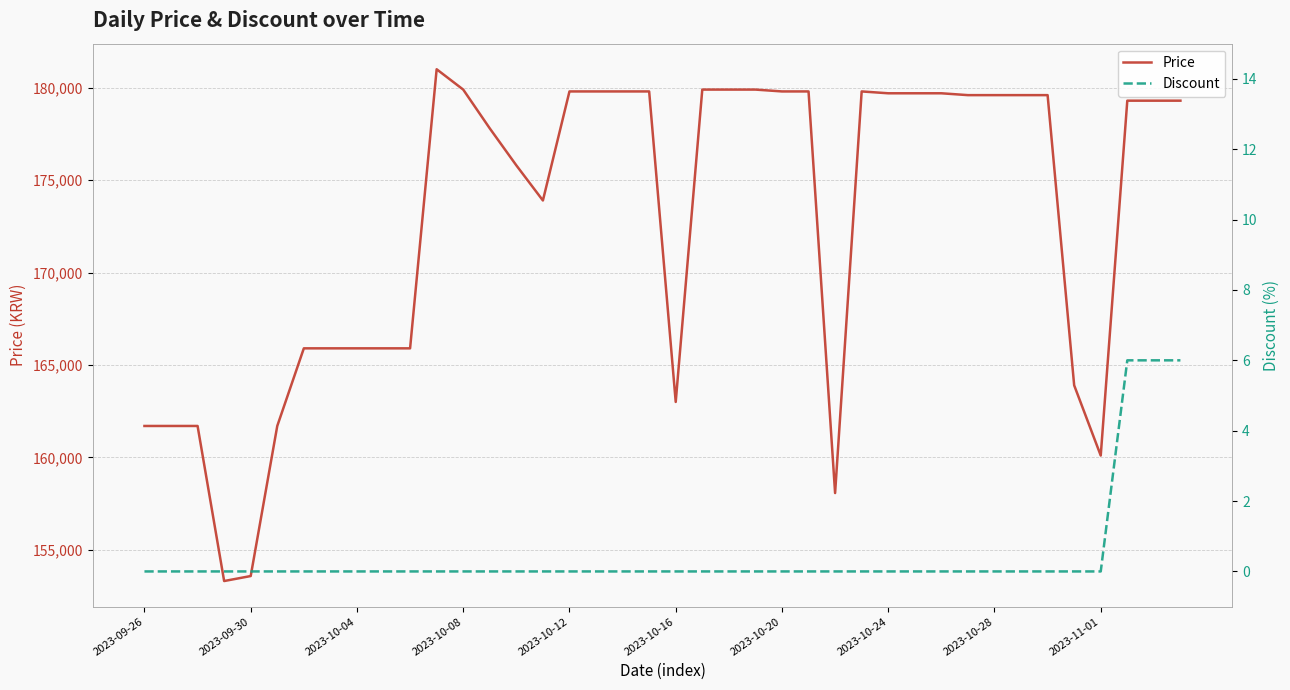

Between 18 and 31, which is larger?

18